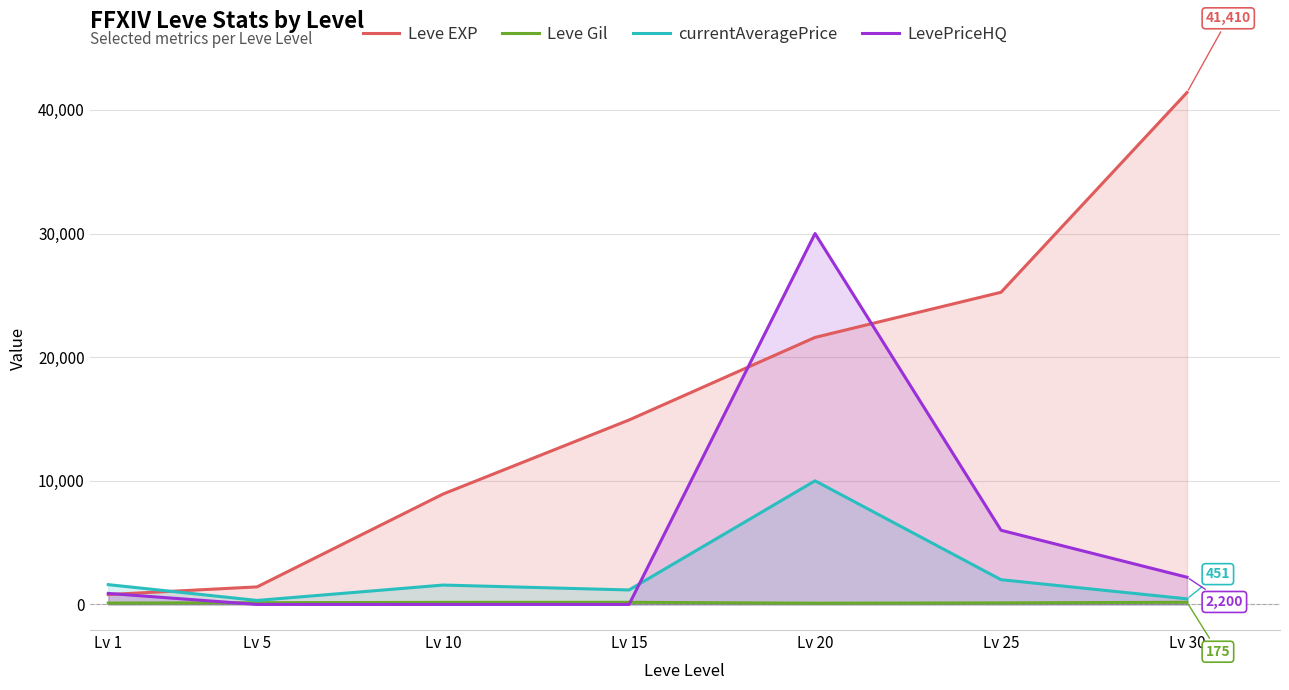

Which series changed the most between Lv 1 and Lv 5?

currentAveragePrice